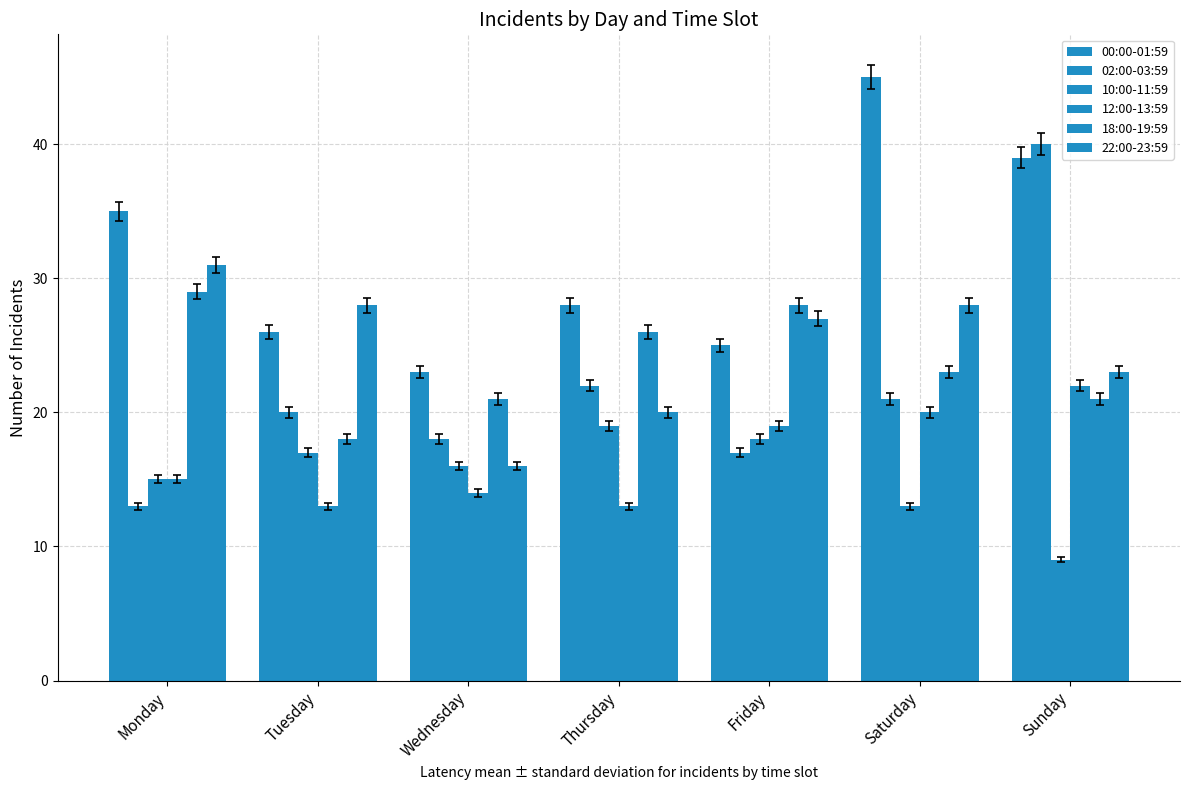

How many bars are there in each group?

6